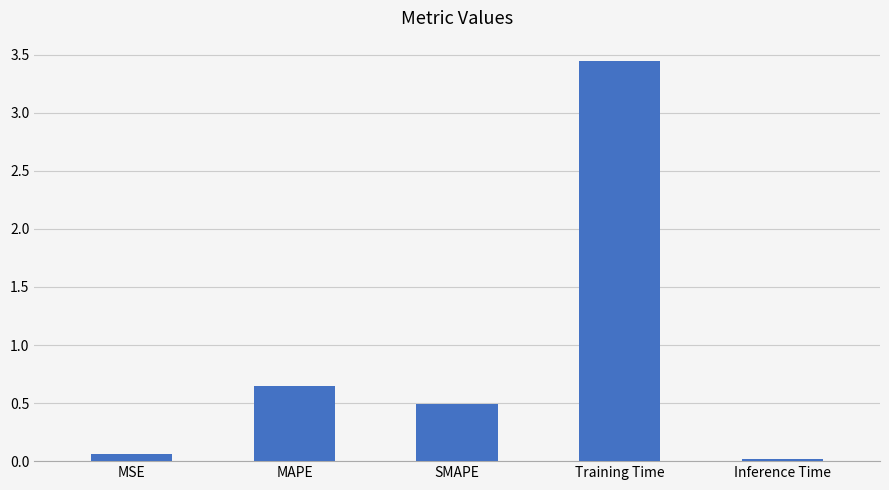

Which category has the highest value across all series?

Training Time